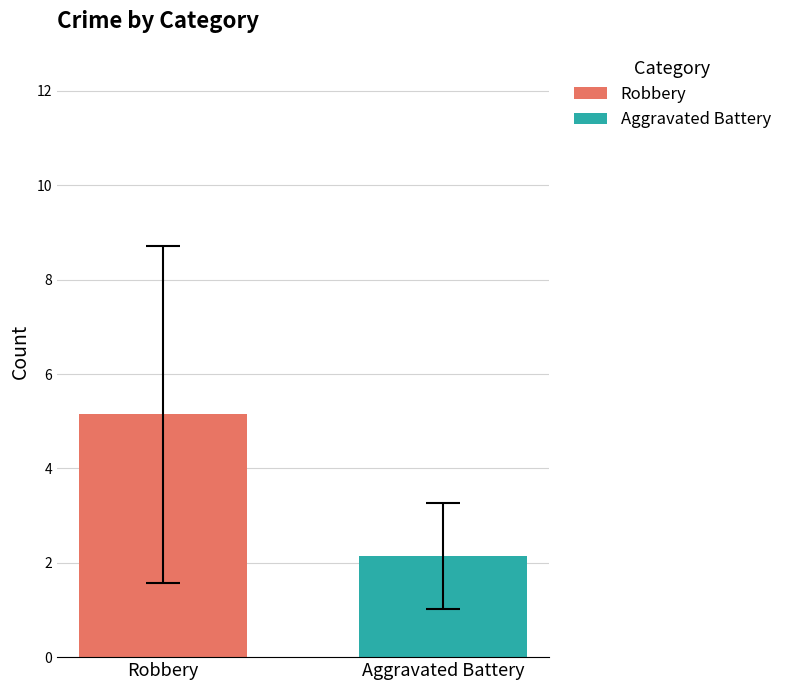

Rank the series by their maximum value, from lowest to highest.

Aggravated Battery, Robbery